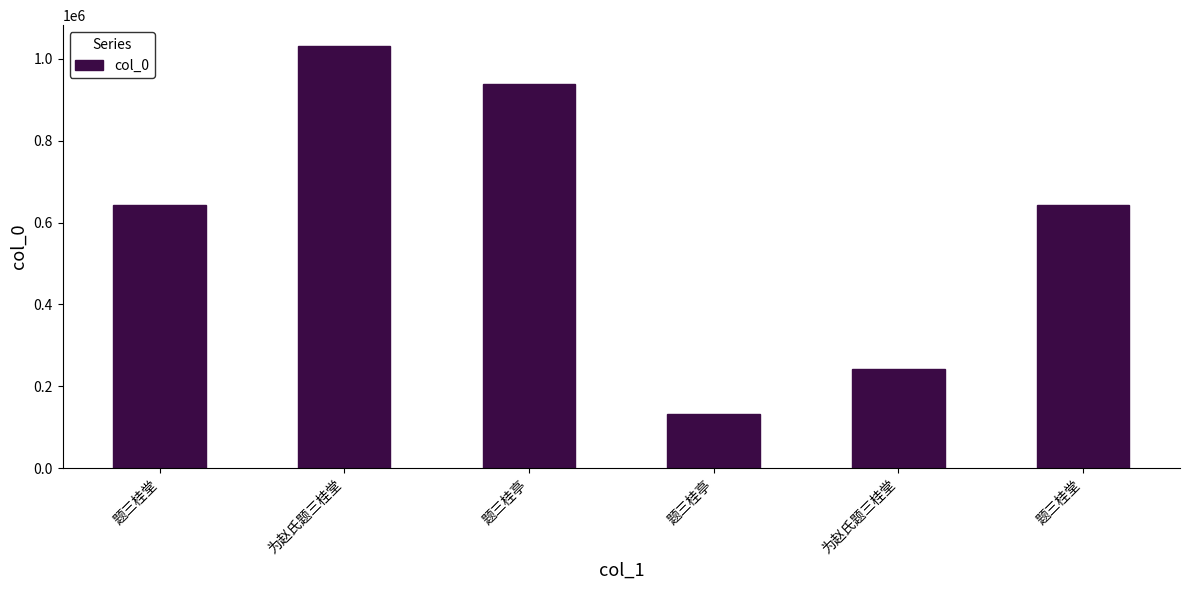

What is the label of the 6th bar from the right?

题三桂堂